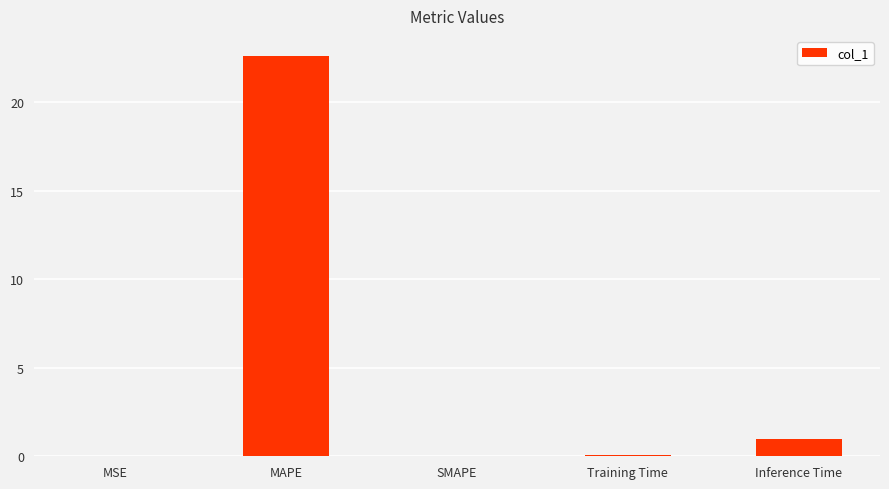

What is the sum of all values?

23.7